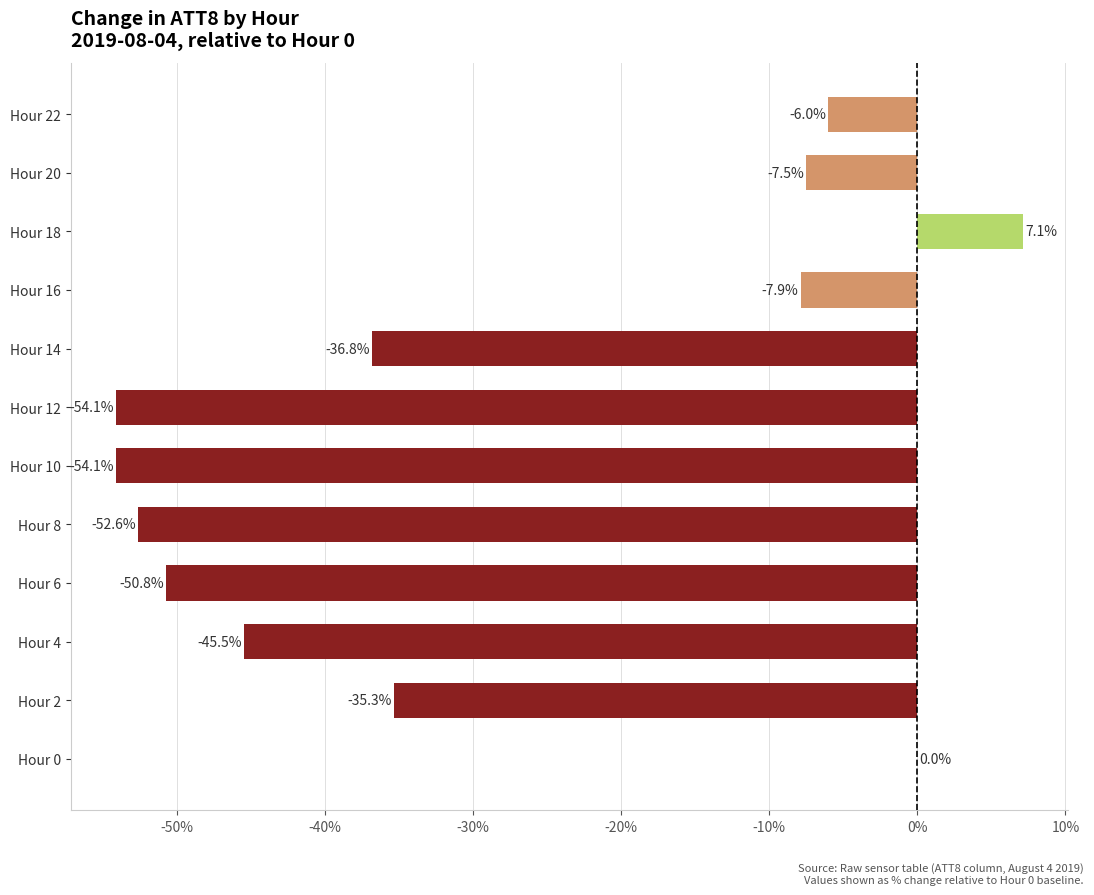

What is the sum of the values at Hour 22 and Hour 8?

-58.6